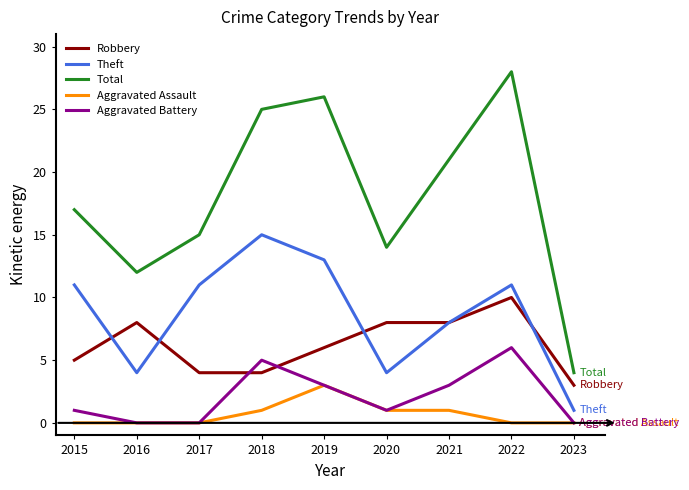

Between 2017 and 2019, which series saw the biggest shift?

Total